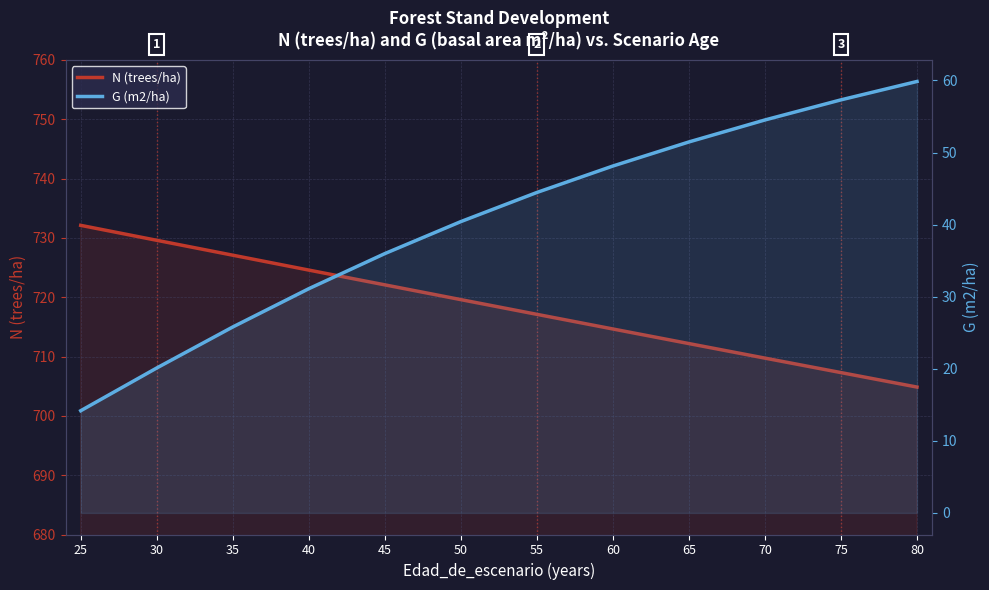

Between 75 and 80, which series saw the biggest shift?

G (m2/ha)